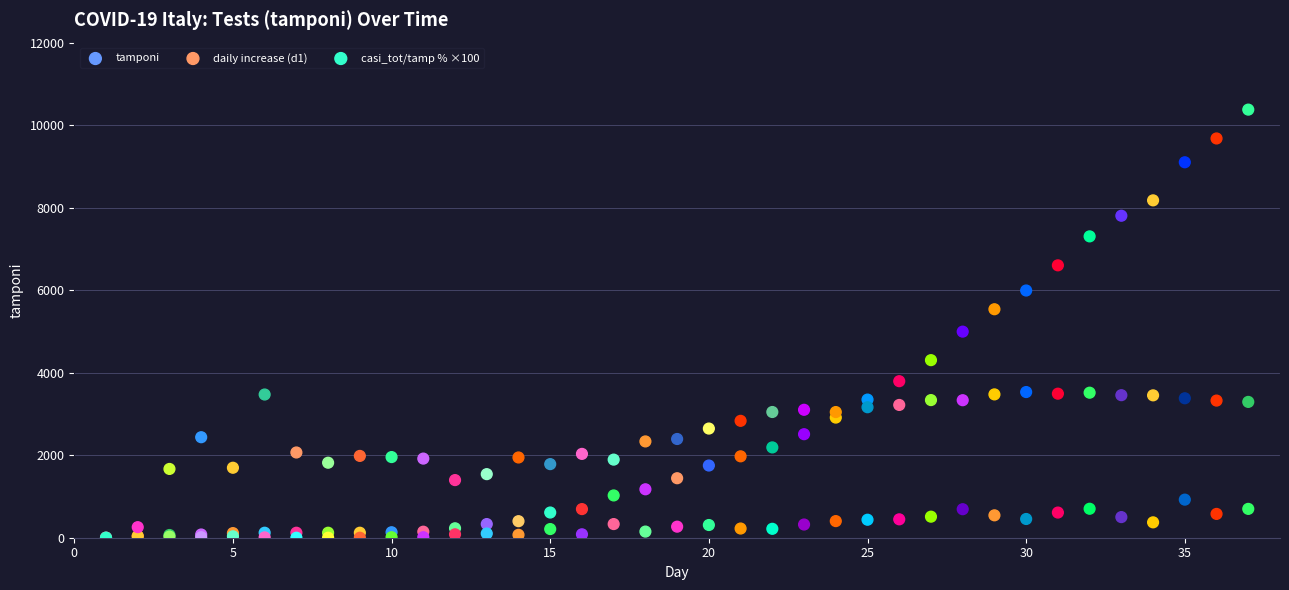

What are all the series names shown in the legend?

tamponi, daily increase (d1), casi_tot/tamp % ×100